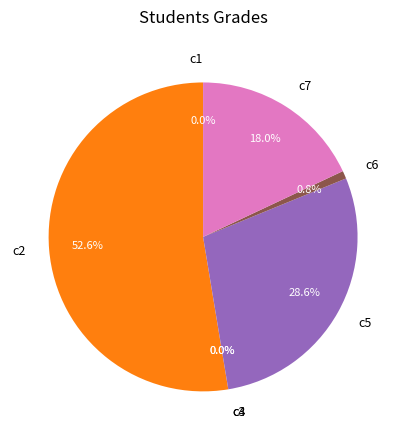

The c6 slice represents 10% of the pie. True or false?

False